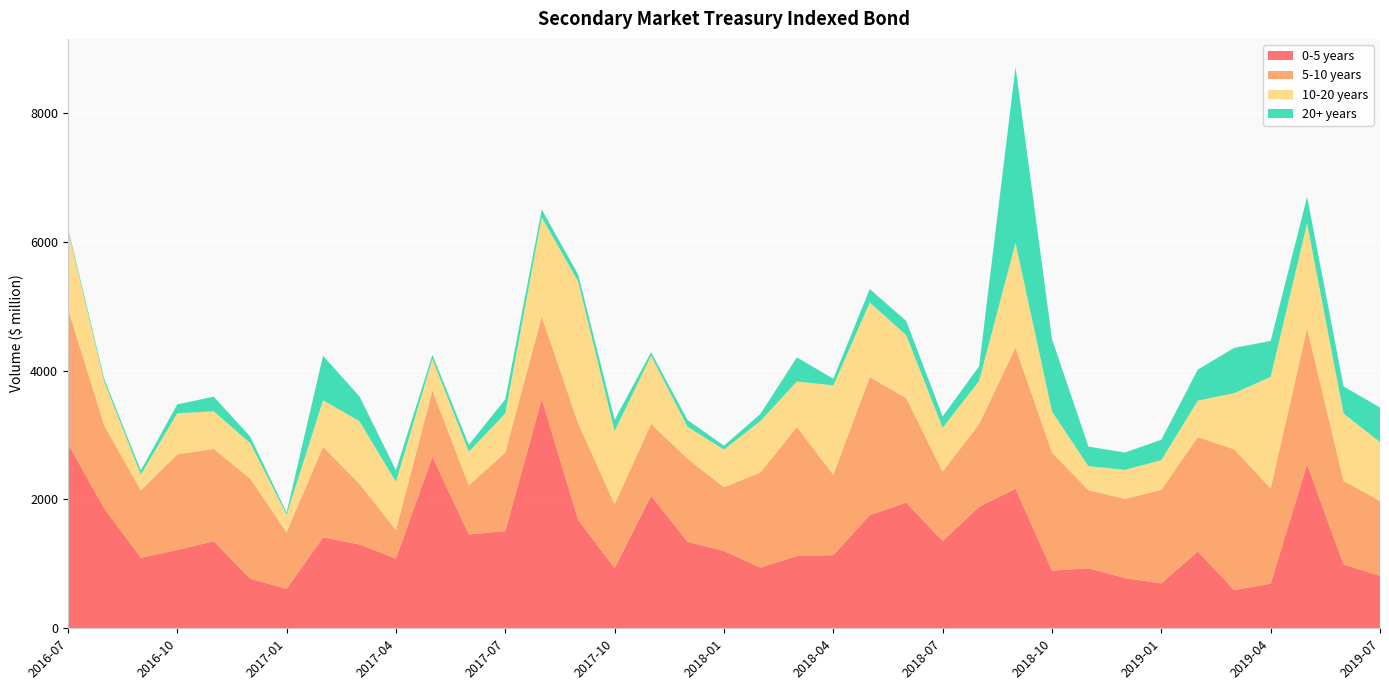

Reading right to left, extract all data points from this chart.

0-5 years: 2019-07=813.3	2019-06=989.5	2019-05=2545.9	2019-04=693.3	2019-03=592.6	2019-02=1193.4	2019-01=696.3	2018-12=780.1	2018-11=932.4	2018-10=895.3	2018-09=2165.4	2018-08=1887.2	2018-07=1354.9	2018-06=1951.1	2018-05=1757.6	2018-04=1135.5	2018-03=1122.0	2018-02=942.9	2018-01=1200.4	2017-12=1342.6	2017-11=2055.8	2017-10=935.3	2017-09=1680.1	2017-08=3557.9	2017-07=1508.1	2017-06=1456.9	2017-05=2663.0	2017-04=1083.5	2017-03=1301.6	2017-02=1411.8	2017-01=612.0	2016-12=771.2	2016-11=1352.2	2016-10=1216.0	2016-09=1095.9	2016-08=1857.1	2016-07=2866.6
5-10 years: 2019-07=1164.4	2019-06=1299.3	2019-05=2111.6	2019-04=1476.4	2019-03=2186.1	2019-02=1774.9	2019-01=1452.0	2018-12=1230.2	2018-11=1212.4	2018-10=1832.6	2018-09=2193.6	2018-08=1281.3	2018-07=1079.2	2018-06=1622.5	2018-05=2142.0	2018-04=1248.0	2018-03=2002.6	2018-02=1476.2	2018-01=989.2	2017-12=1291.8	2017-11=1117.2	2017-10=990.4	2017-09=1501.3	2017-08=1281.5	2017-07=1222.4	2017-06=762.0	2017-05=1026.5	2017-04=442.9	2017-03=940.3	2017-02=1405.5	2017-01=879.3	2016-12=1552.2	2016-11=1433.0	2016-10=1484.0	2016-09=1046.7	2016-08=1287.2	2016-07=2095.8
10-20 years: 2019-07=913.3	2019-06=1044.5	2019-05=1631.5	2019-04=1732.6	2019-03=872.5	2019-02=565.9	2019-01=461.6	2018-12=449.4	2018-11=371.9	2018-10=636.9	2018-09=1624.1	2018-08=671.2	2018-07=677.8	2018-06=978.8	2018-05=1156.4	2018-04=1387.5	2018-03=706.7	2018-02=799.3	2018-01=584.0	2017-12=493.6	2017-11=1057.8	2017-10=1135.5	2017-09=2202.1	2017-08=1540.3	2017-07=605.9	2017-06=522.5	2017-05=492.5	2017-04=748.2	2017-03=972.5	2017-02=723.7	2017-01=272.1	2016-12=552.6	2016-11=582.5	2016-10=639.7	2016-09=243.2	2016-08=677.9	2016-07=1219.1
20+ years: 2019-07=536.7	2019-06=421.8	2019-05=409.6	2019-04=558.9	2019-03=702.5	2019-02=481.4	2019-01=316.8	2018-12=268.5	2018-11=304.1	2018-10=1125.4	2018-09=2731.5	2018-08=227.5	2018-07=176.5	2018-06=219.4	2018-05=210.4	2018-04=103.1	2018-03=374.8	2018-02=109.0	2018-01=61.6	2017-12=105.6	2017-11=54.4	2017-10=175.6	2017-09=108.3	2017-08=122.1	2017-07=219.3	2017-06=107.9	2017-05=63.8	2017-04=180.2	2017-03=384.9	2017-02=689.3	2017-01=34.2	2016-12=100.9	2016-11=228.3	2016-10=136.6	2016-09=64.4	2016-08=43.8	2016-07=36.8